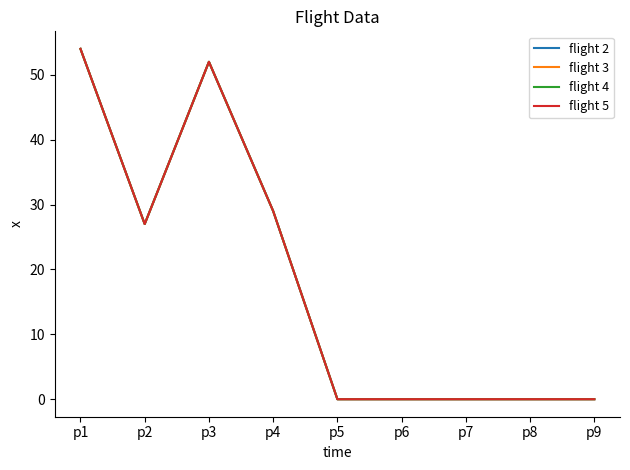

The value of flight 5 at p9 is 16. True or false?

False